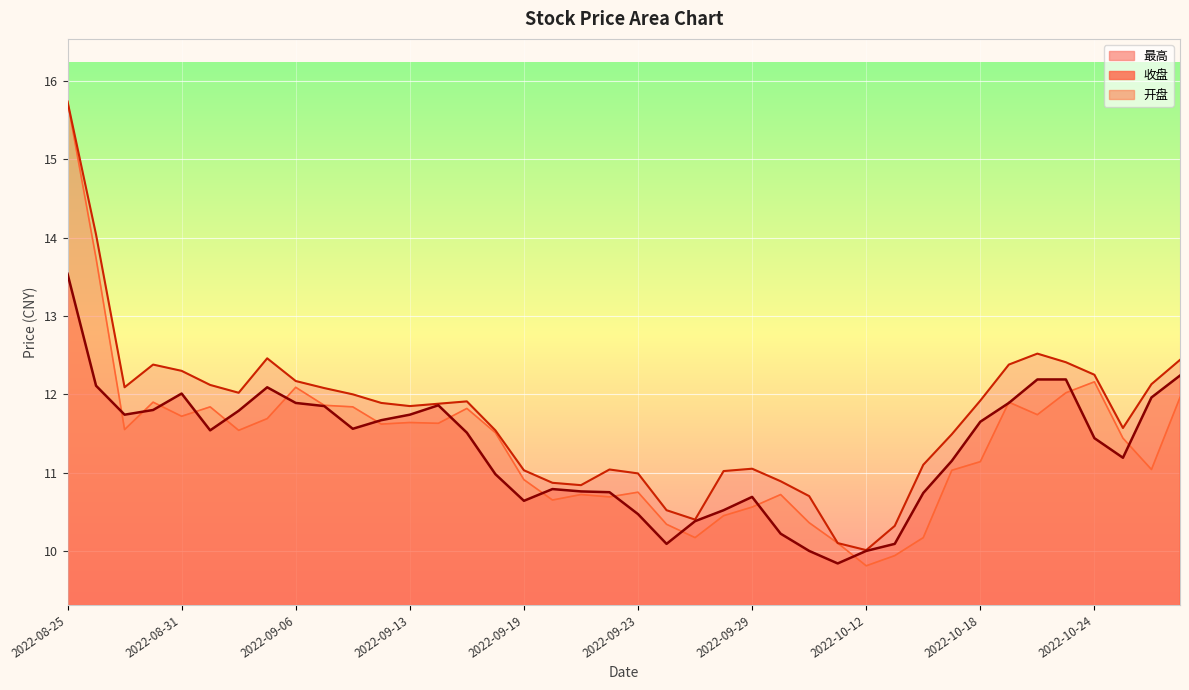

Is the value of 最高 at 2022-09-16 greater than the value of 收盘 at 2022-09-22?

Yes